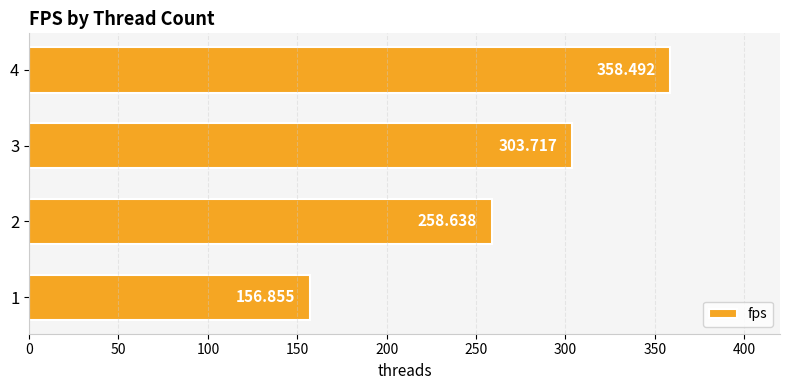

Count the number of values greater than 303.

2